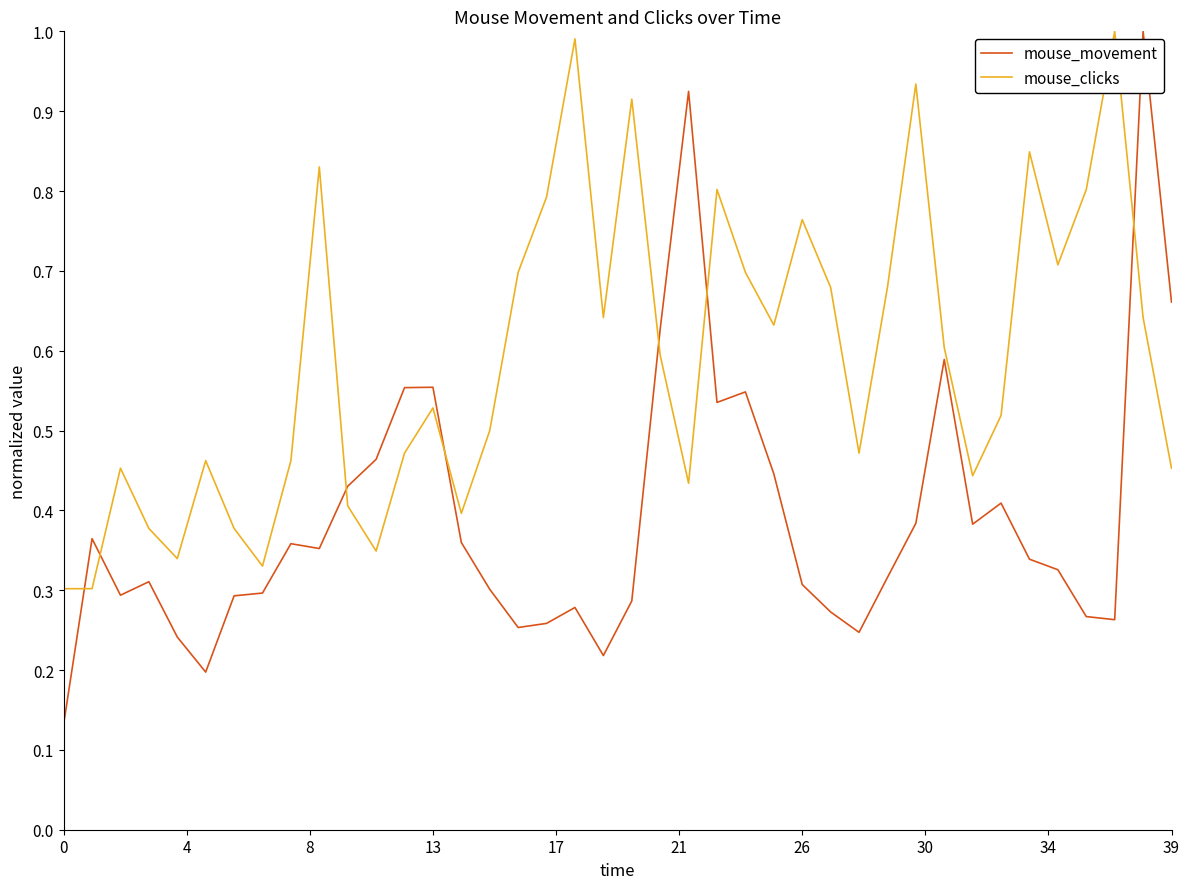

What is the maximum value shown in the chart?

1.0